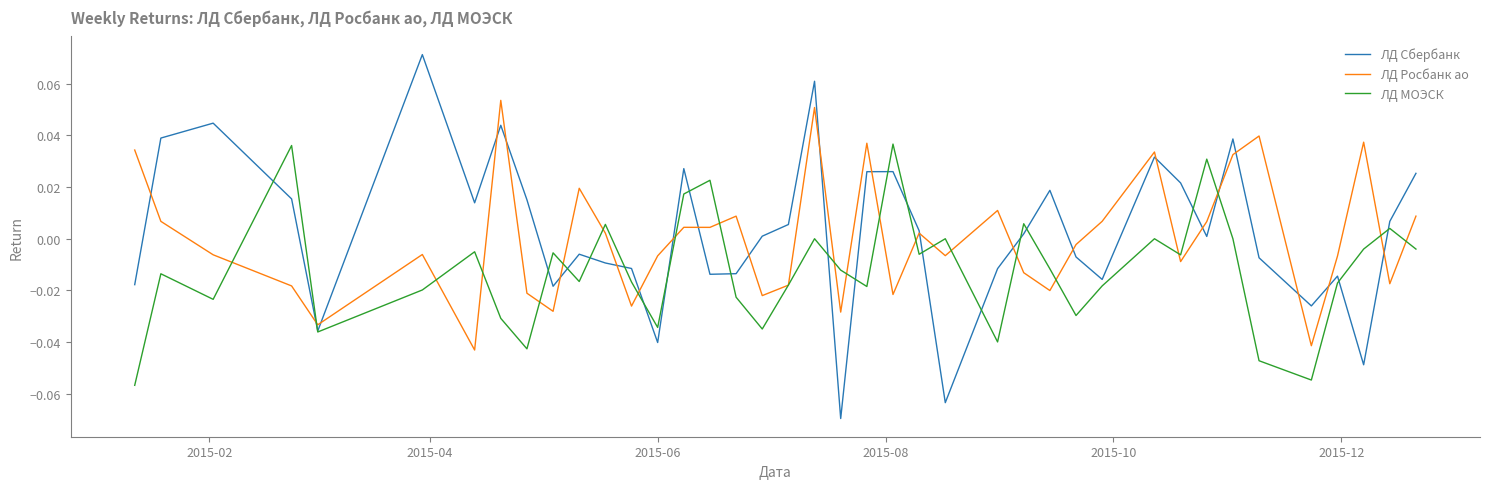

Rank the series by their maximum value, from highest to lowest.

ЛД Сбербанк, ЛД Росбанк ао, ЛД МОЭСК